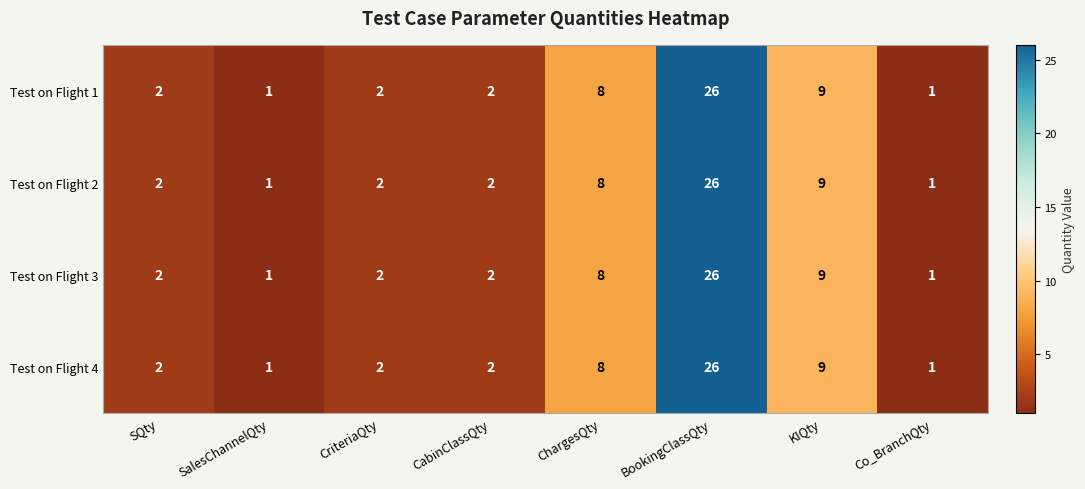

What is the total value across all series at Co_BranchQty?

4